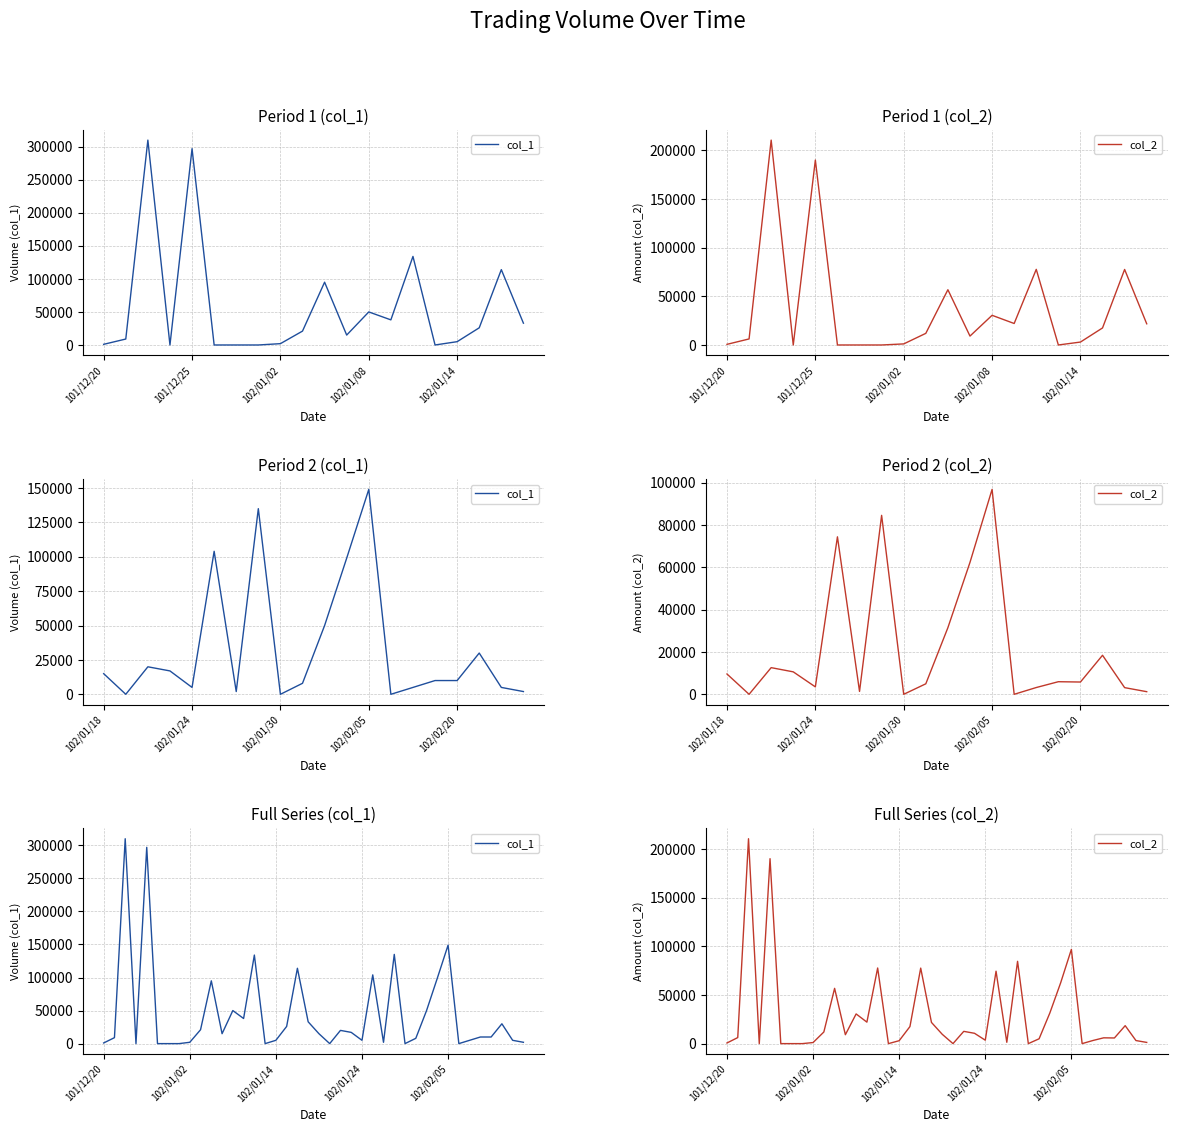

True or false: col_2 has more than 1 interior local peaks.

True